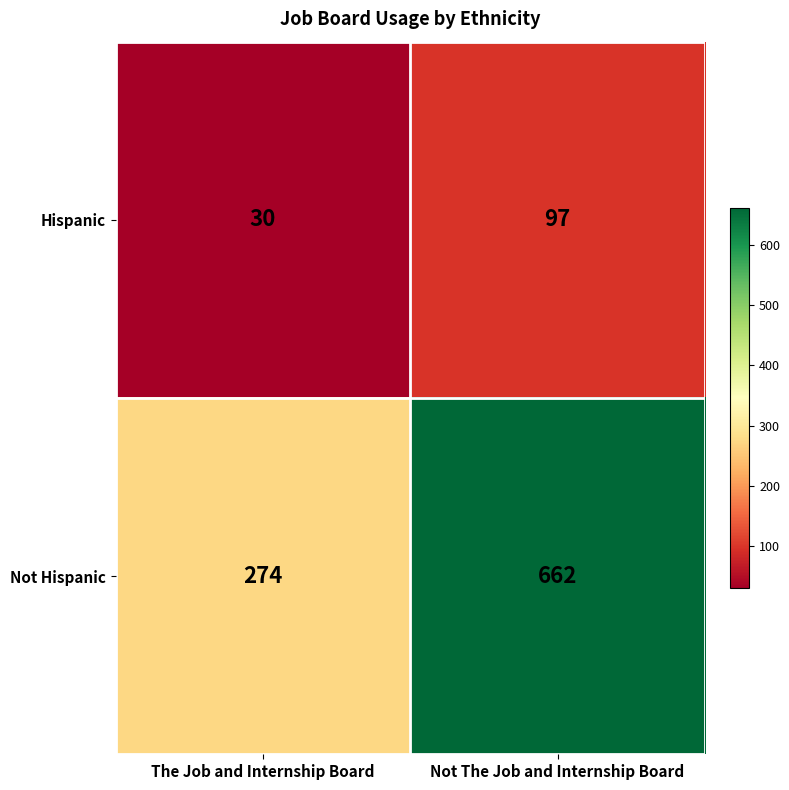

Which series has the largest total across all categories?

Not Hispanic